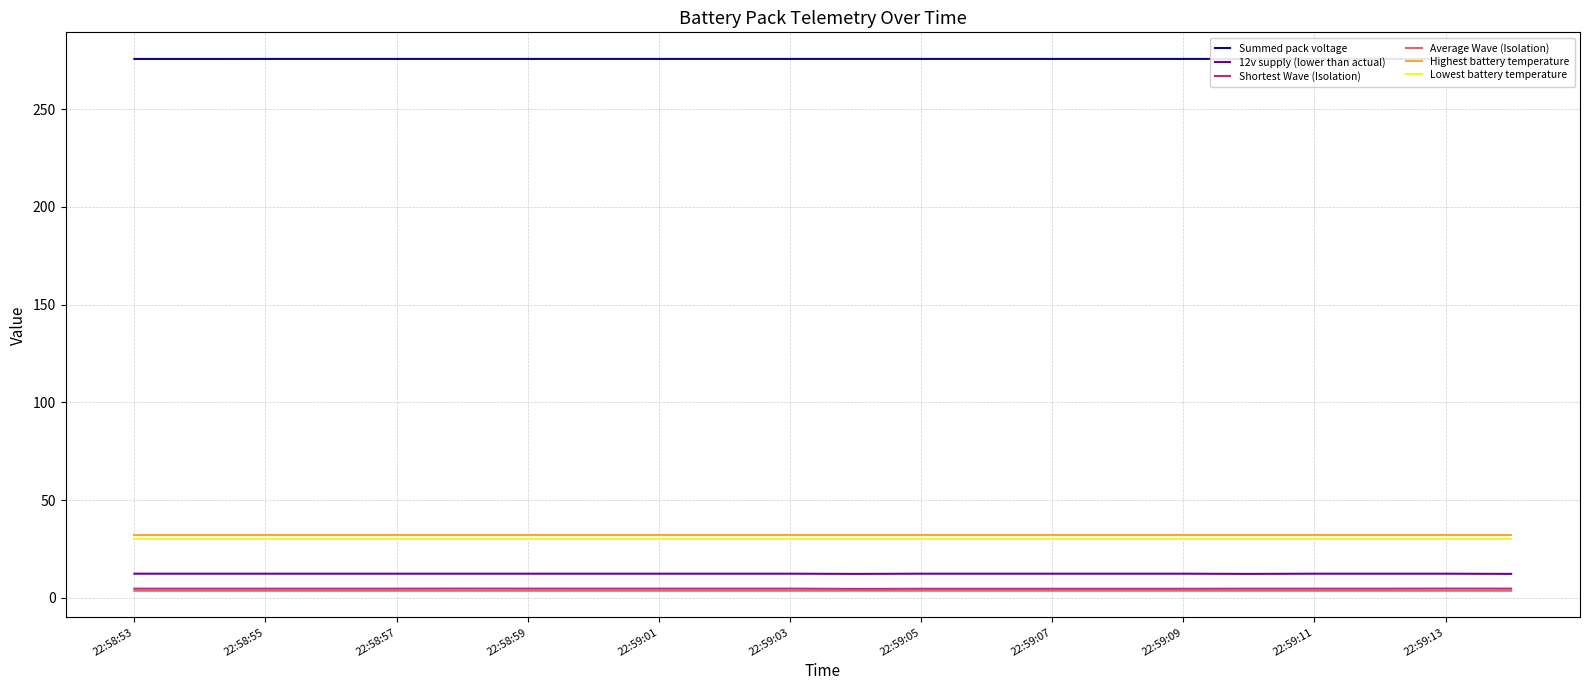

How many Shortest Wave (Isolation) values are between 4 and 5?

22